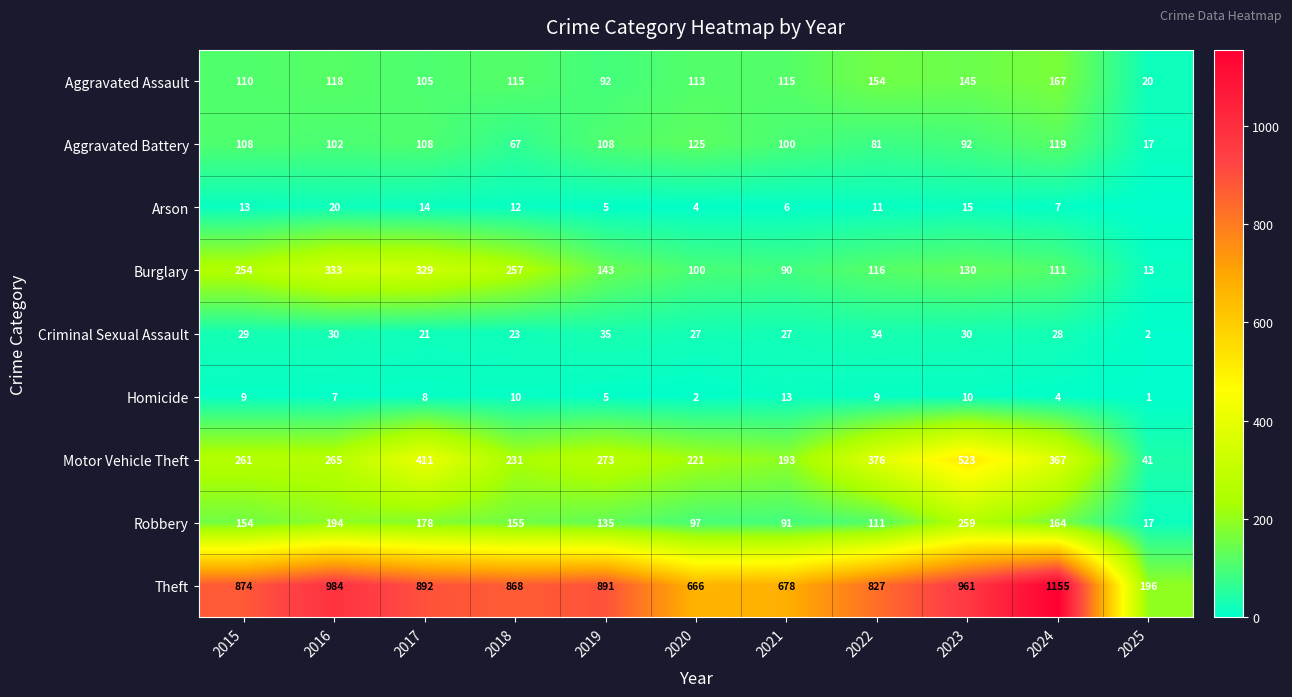

At which category is the sum across all series the highest?

2023